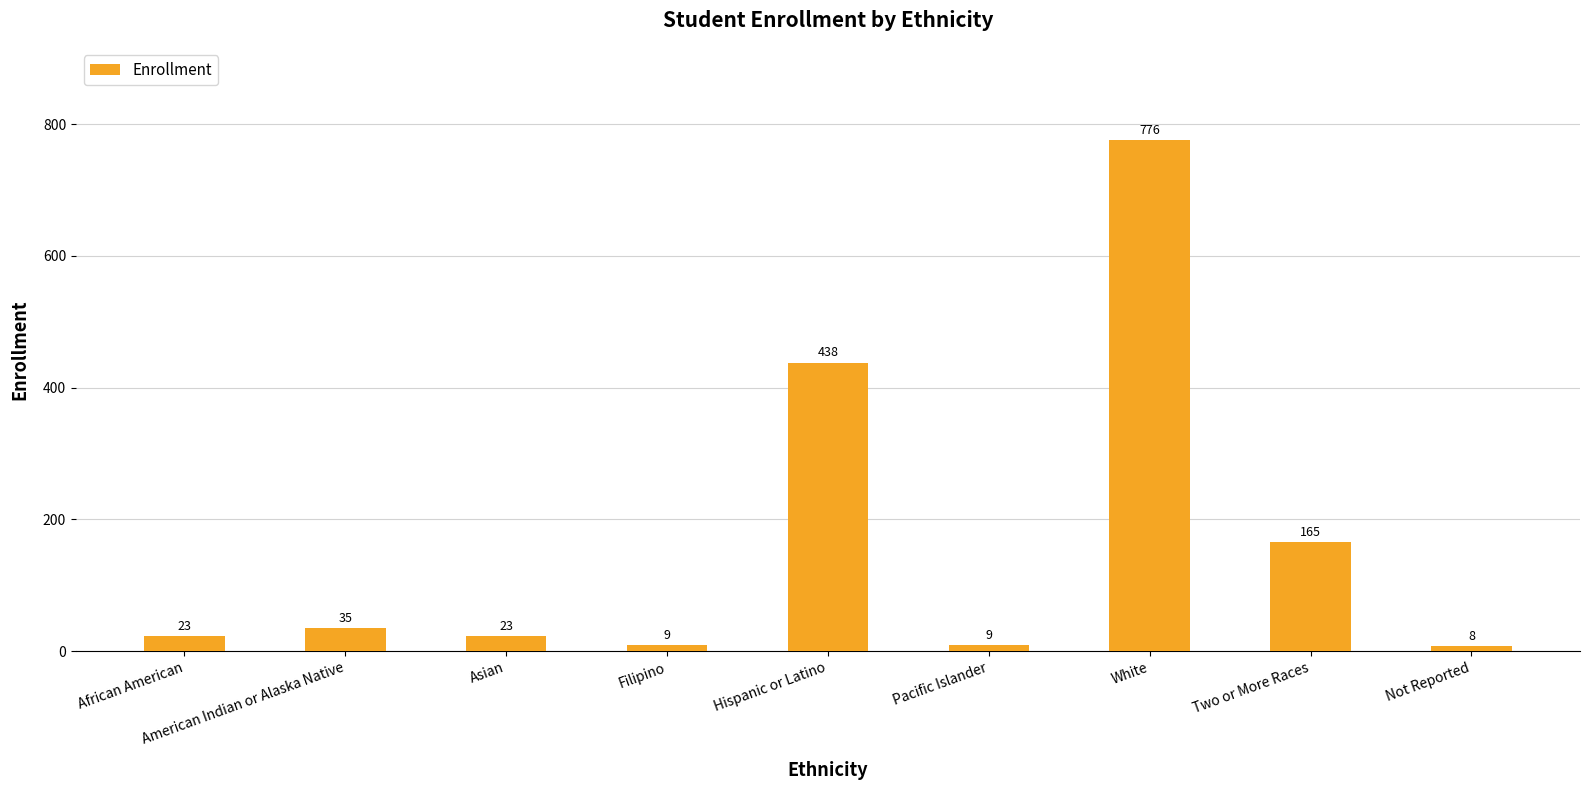

What is the label of the 1st bar from the left?

African American